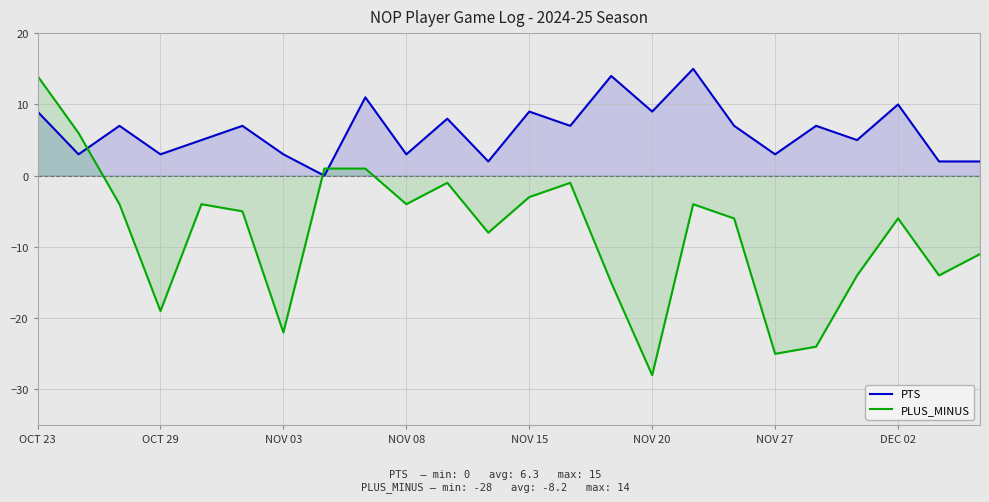

In PTS, how many points are lower than both neighbors (excluding endpoints)?

9